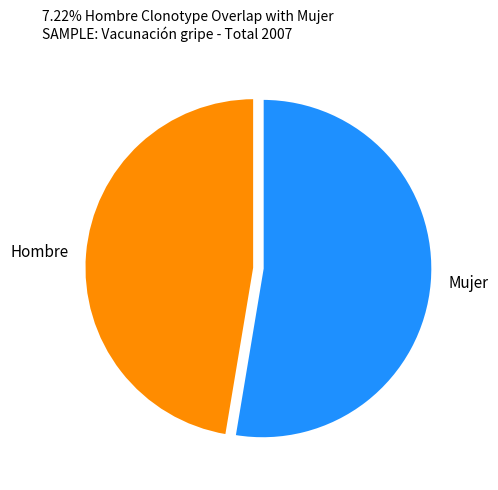

How many slices are in this pie chart?

2